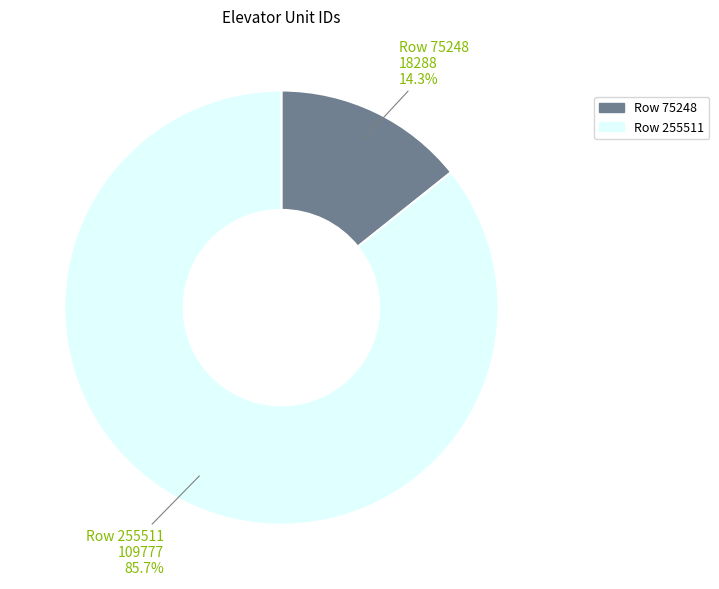

How many segments does this pie chart have?

2